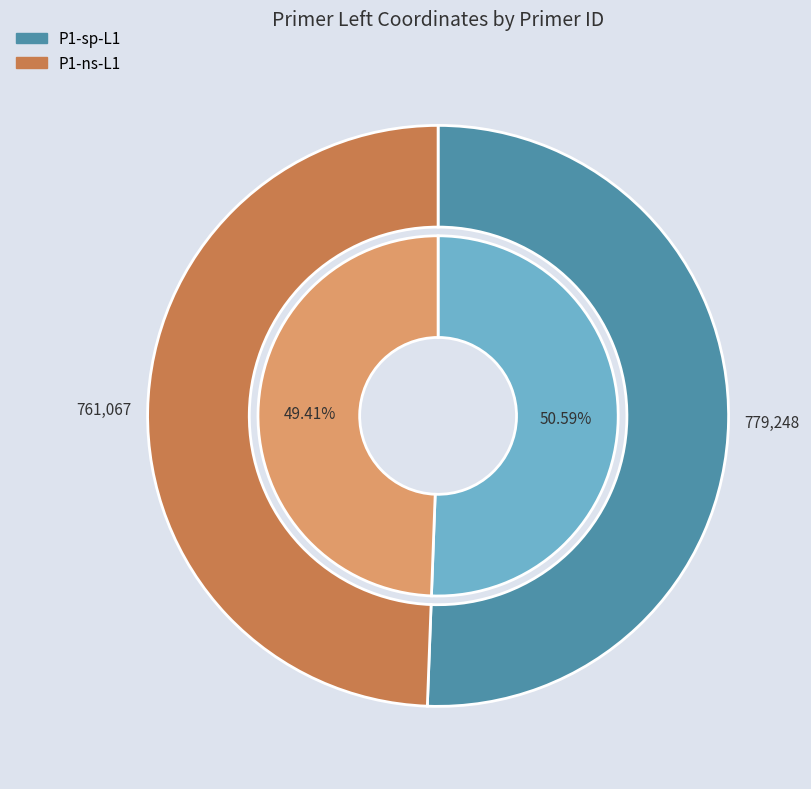

To the nearest percent, what portion does P1-sp-L1 represent?

51%